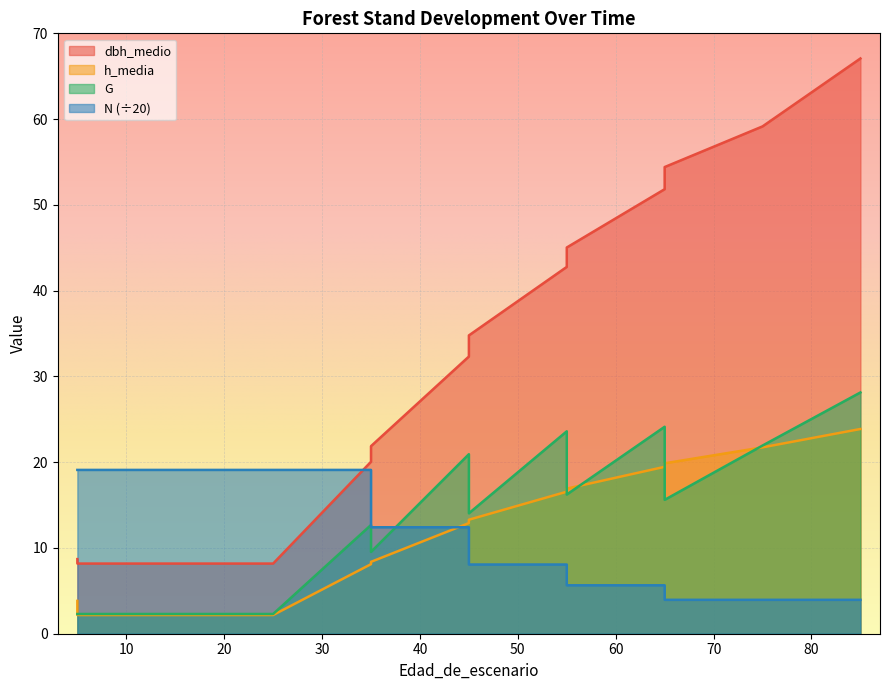

At which category is the sum across all series the highest?

85